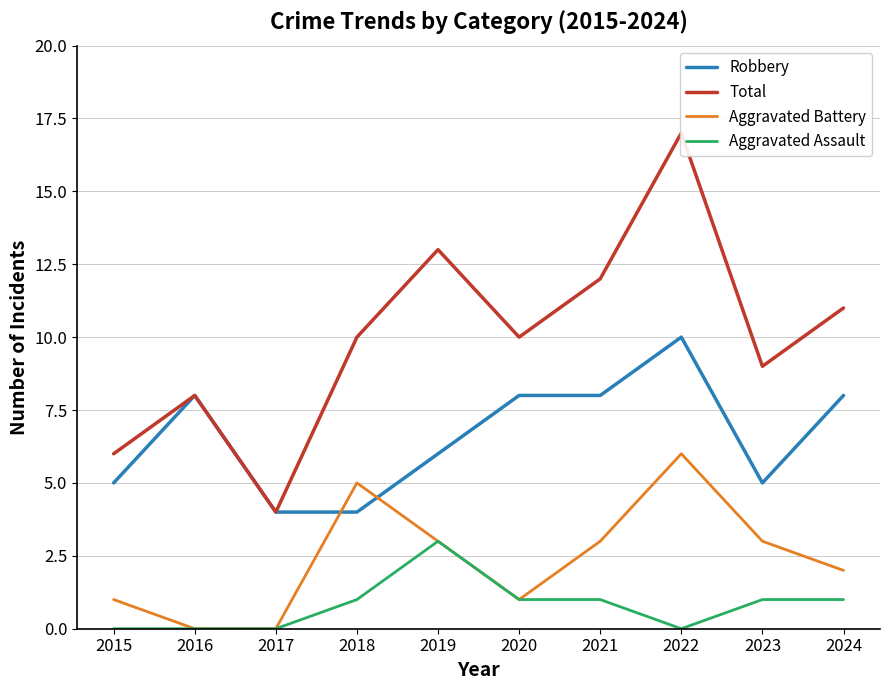

Where is the first local minimum for Aggravated Battery?

2020